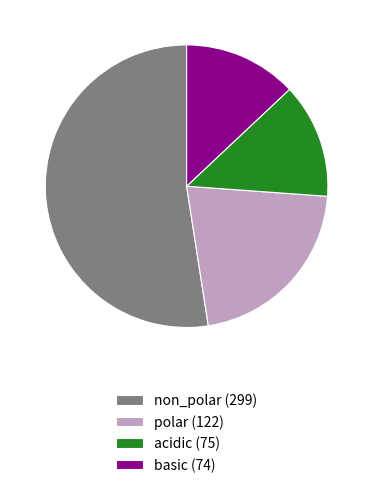

True or false: polar (122) accounts for 11% of the total.

False